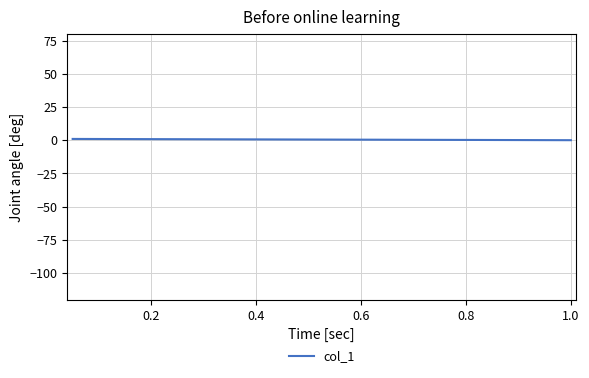

The chart shows a value of 1.5 at 0.2. True or false?

False